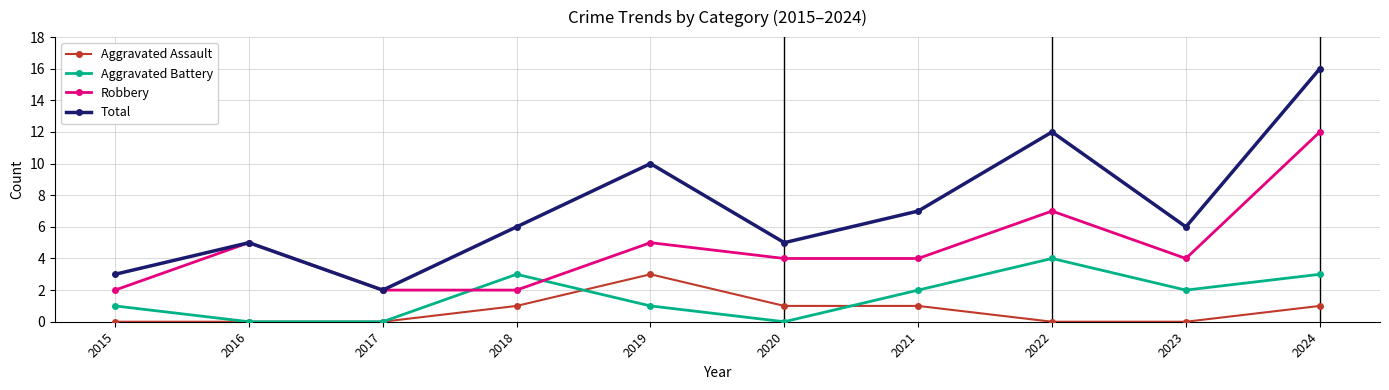

What is the greatest value displayed?

16